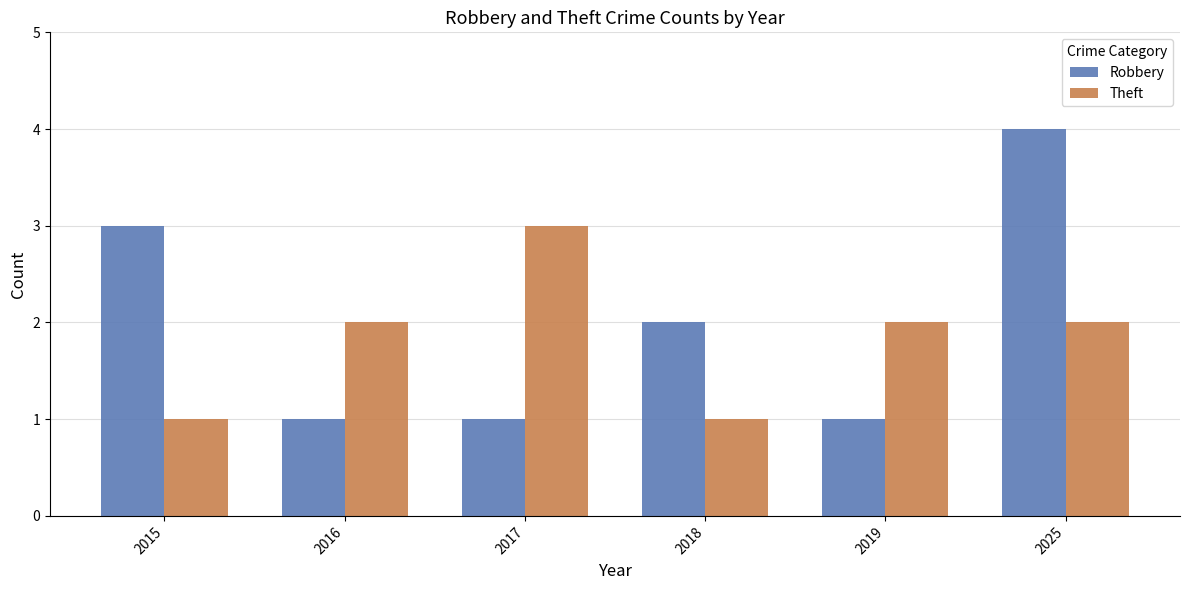

At which category is the sum across all series the highest?

2025